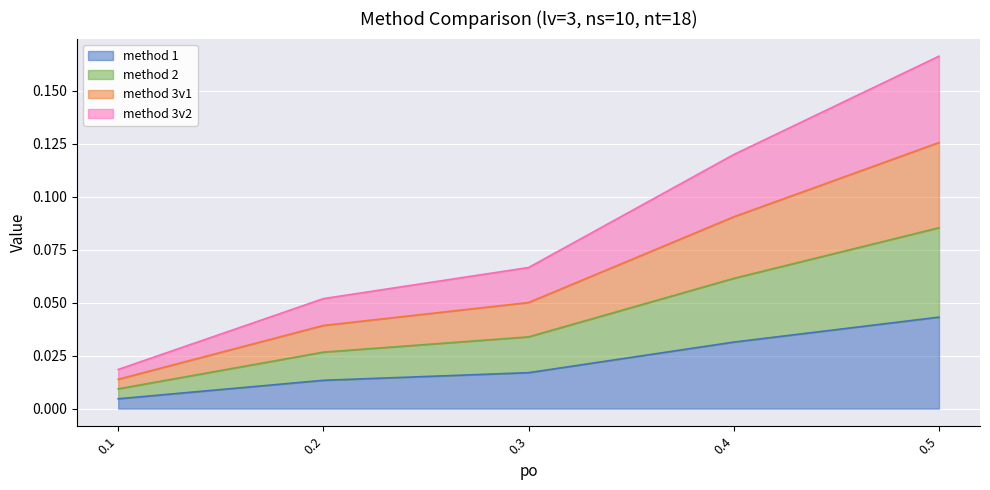

At which label does method 1 reach its peak?

0.5